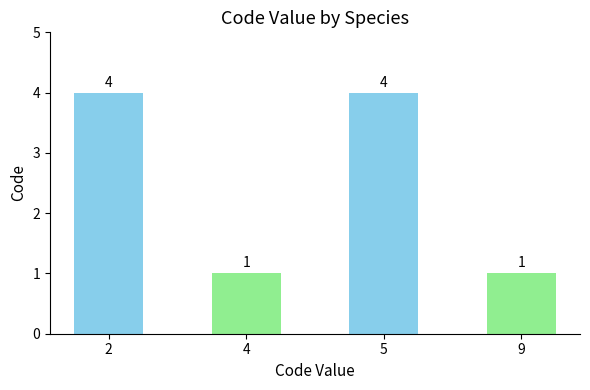

What value does the data have at 5?

4